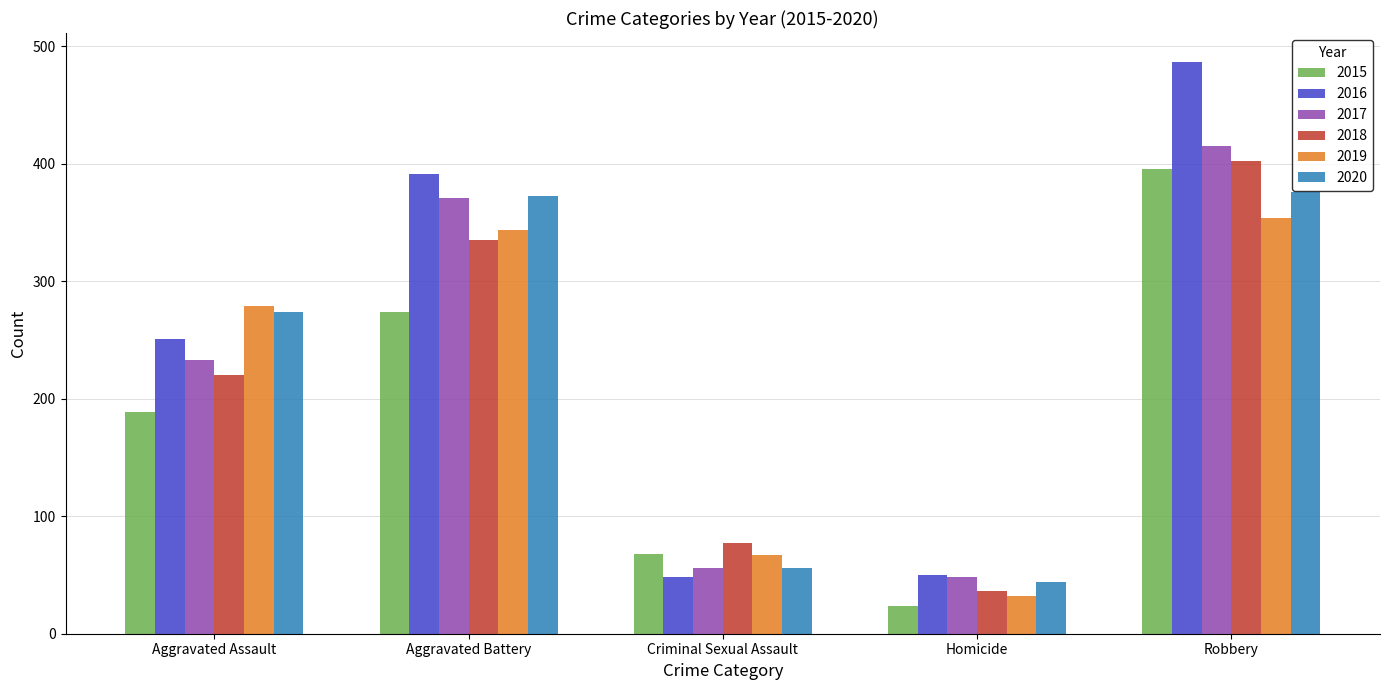

Which category has the highest value in the 2019 series?

Robbery